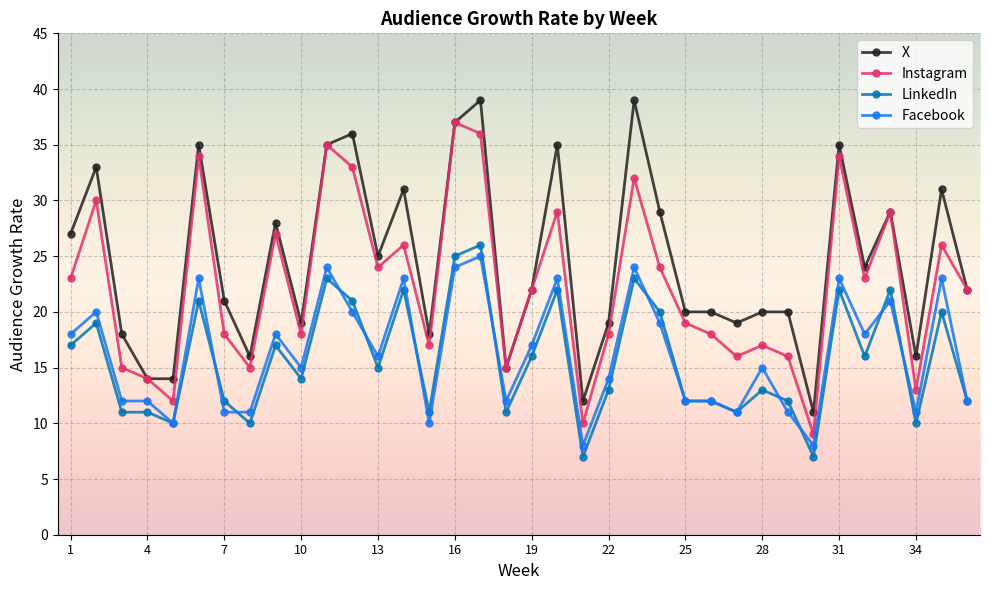

True or false: Facebook and X intersect in this chart.

False